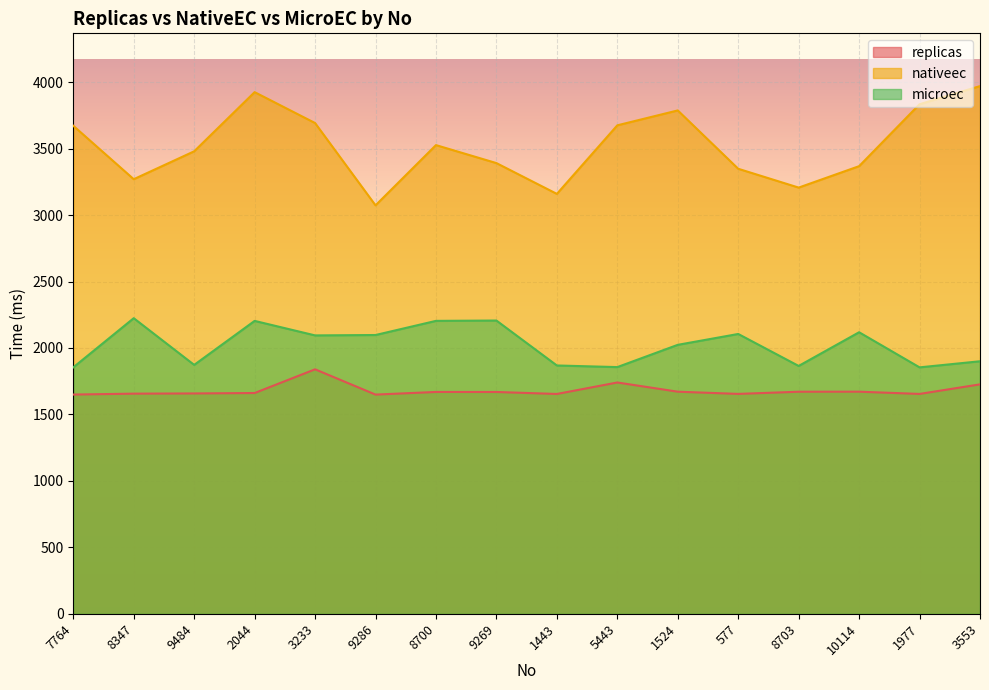

What is the approximate value of microec at 8347?

2224.3